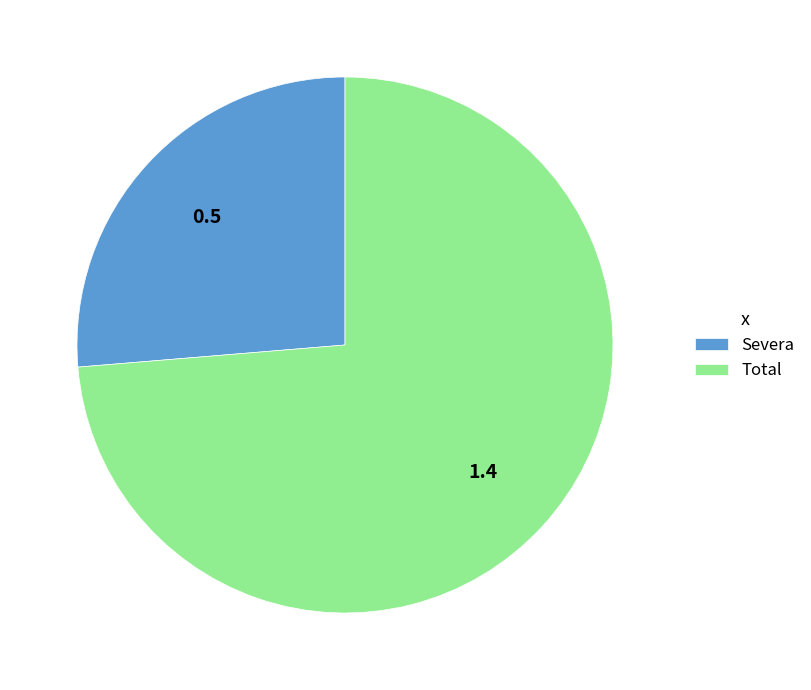

What is the largest slice in the pie chart?

Total